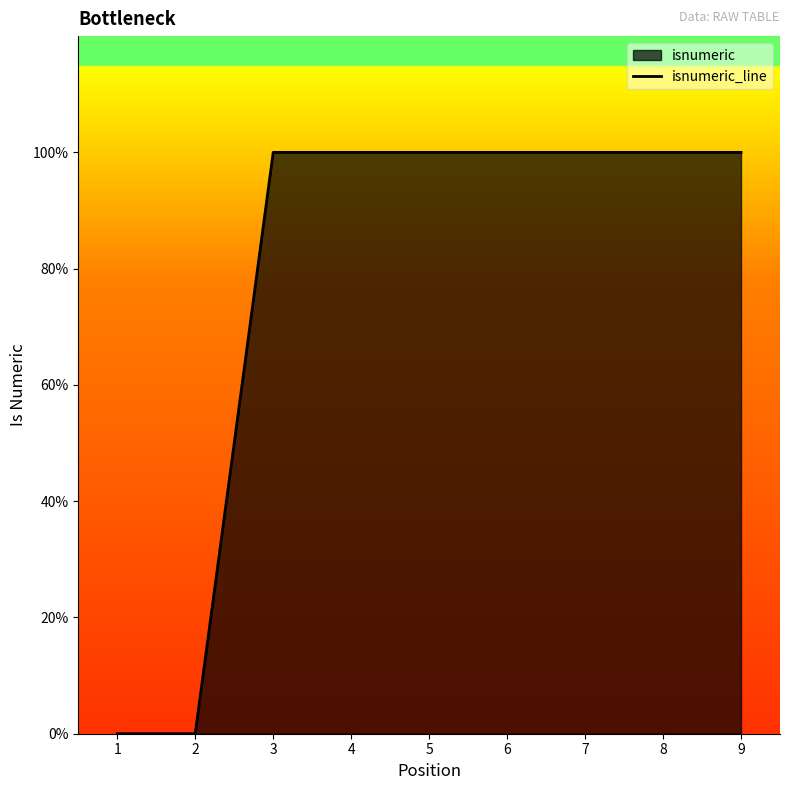

What is the difference between the maximum and second lowest values?

1